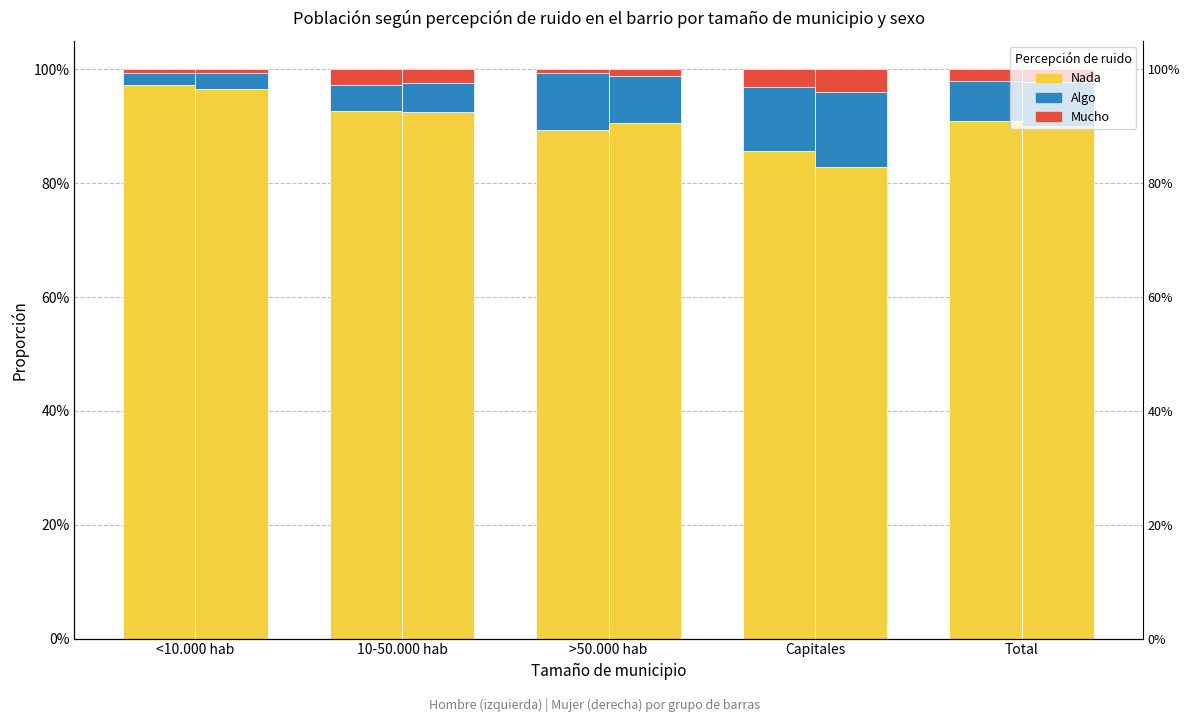

How many Algo values are between 0 and 1?

5